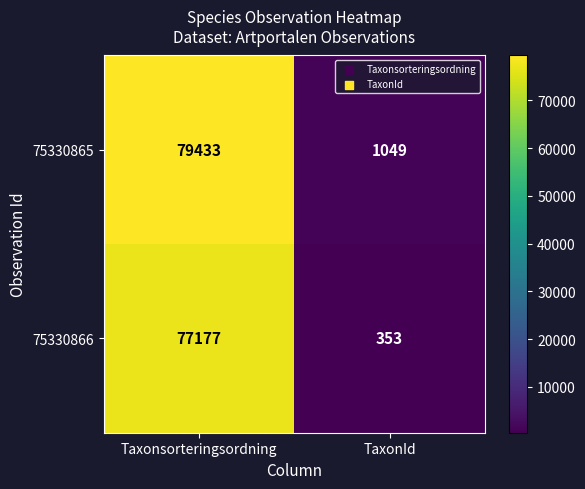

Reading left to right, what are all the values shown in this chart?

75330865: Taxonsorteringsordning=79433	TaxonId=1049
75330866: Taxonsorteringsordning=77177	TaxonId=353